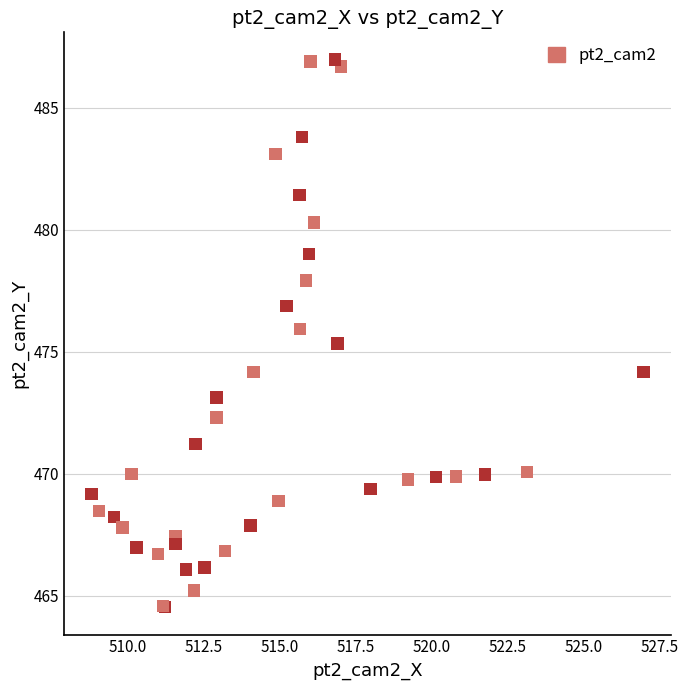

What Y value in the scatter plot is closest to 475?

475.4